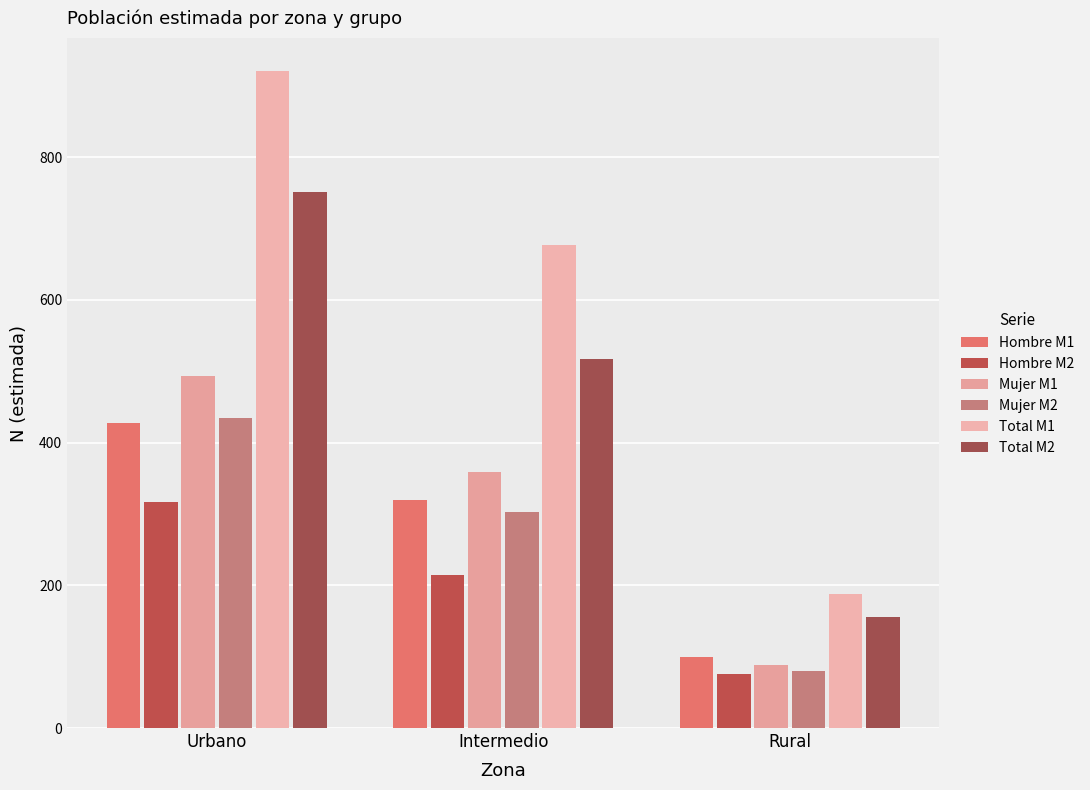

Which series changed the most between Urbano and Intermedio?

Total M1